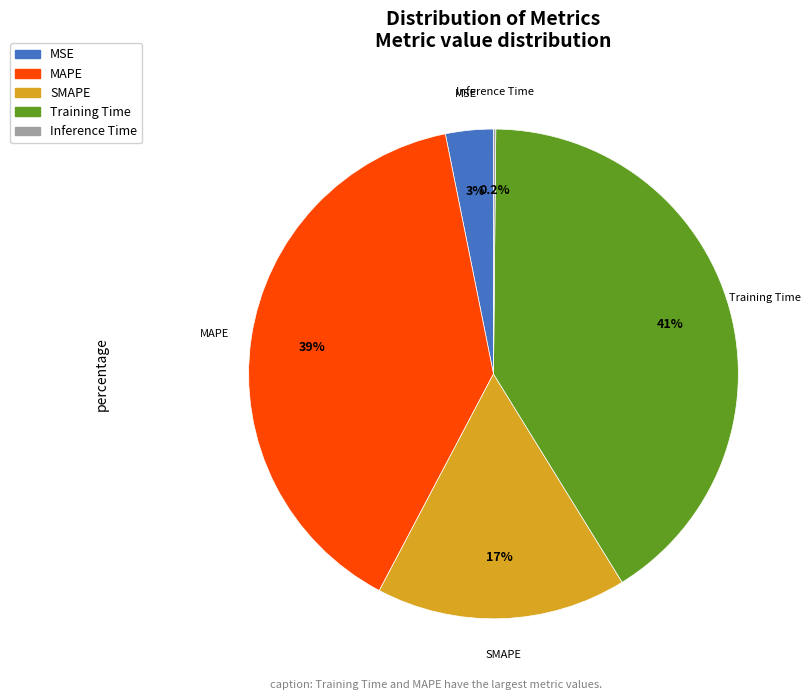

What percentage is the MSE slice, to the nearest percent?

3%